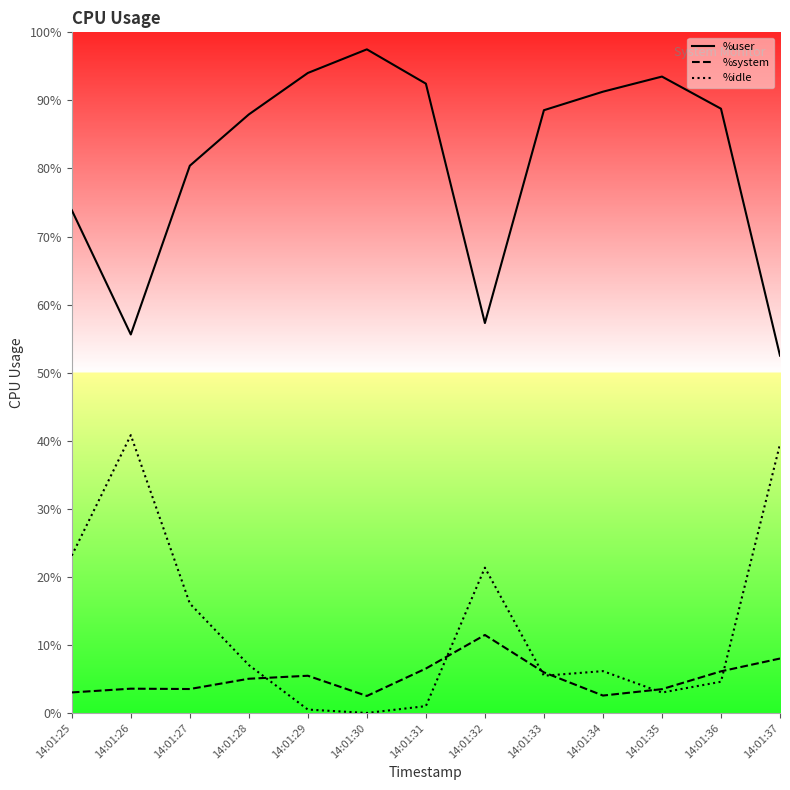

Where is the first local maximum for %user?

14:01:30